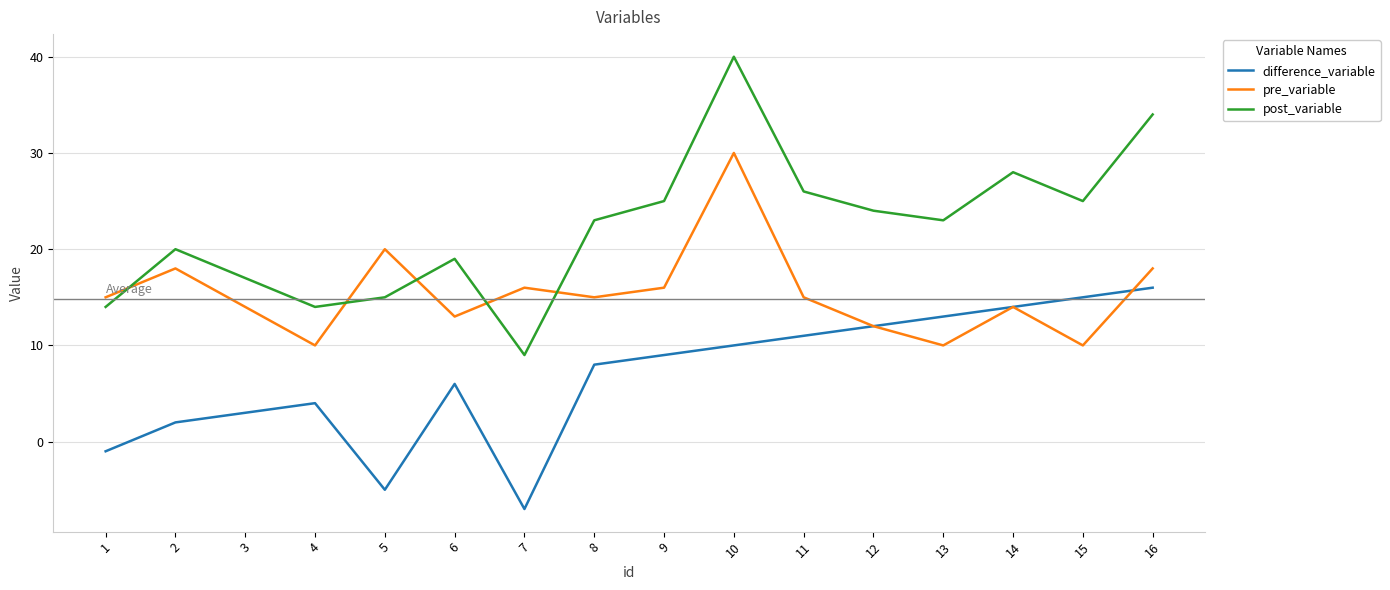

Is the value of difference_variable at 1 greater than the value of post_variable at 13?

No